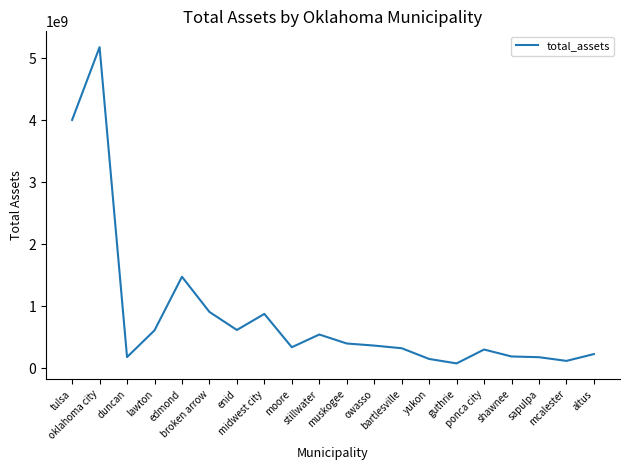

What is the maximum value shown in the chart?

5176765000